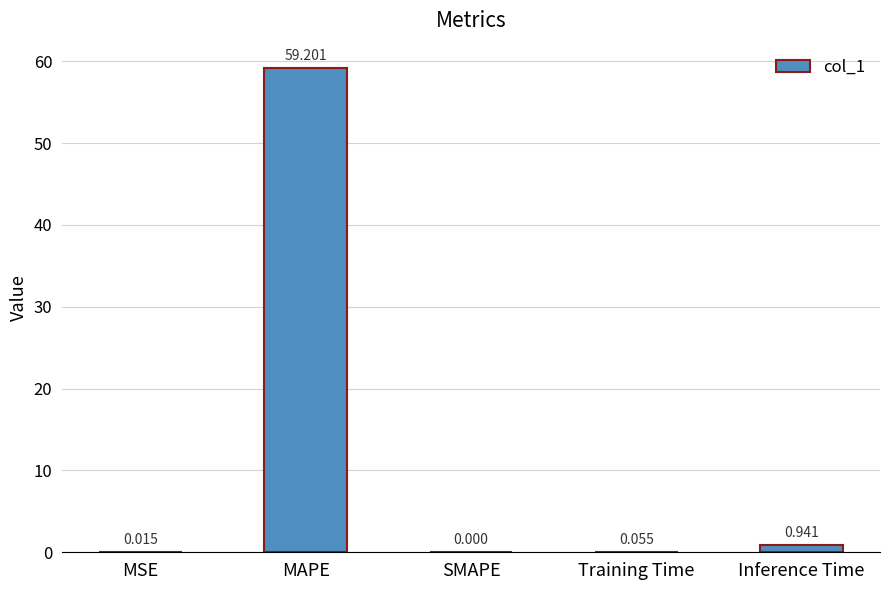

Where is the data nearest to the value 29?

Inference Time